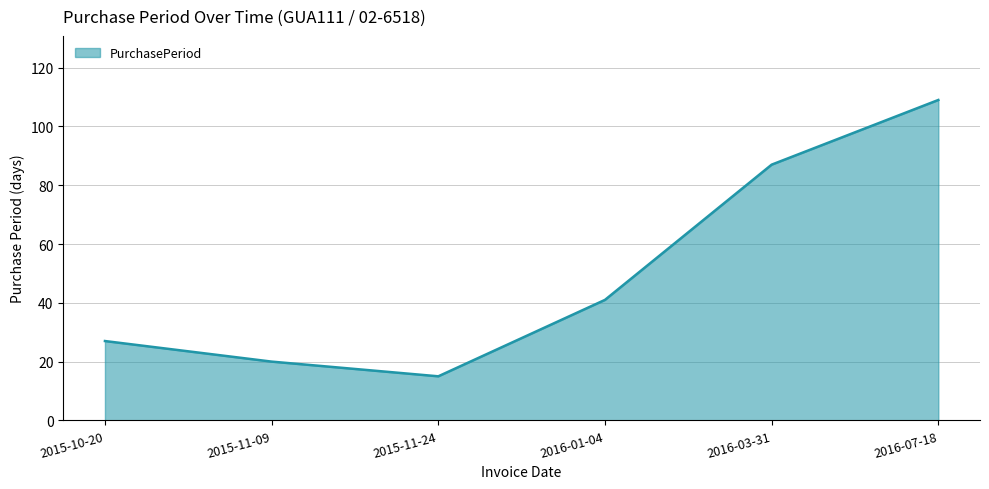

What is the difference between the values at 2015-11-09 and 2015-11-24?

5